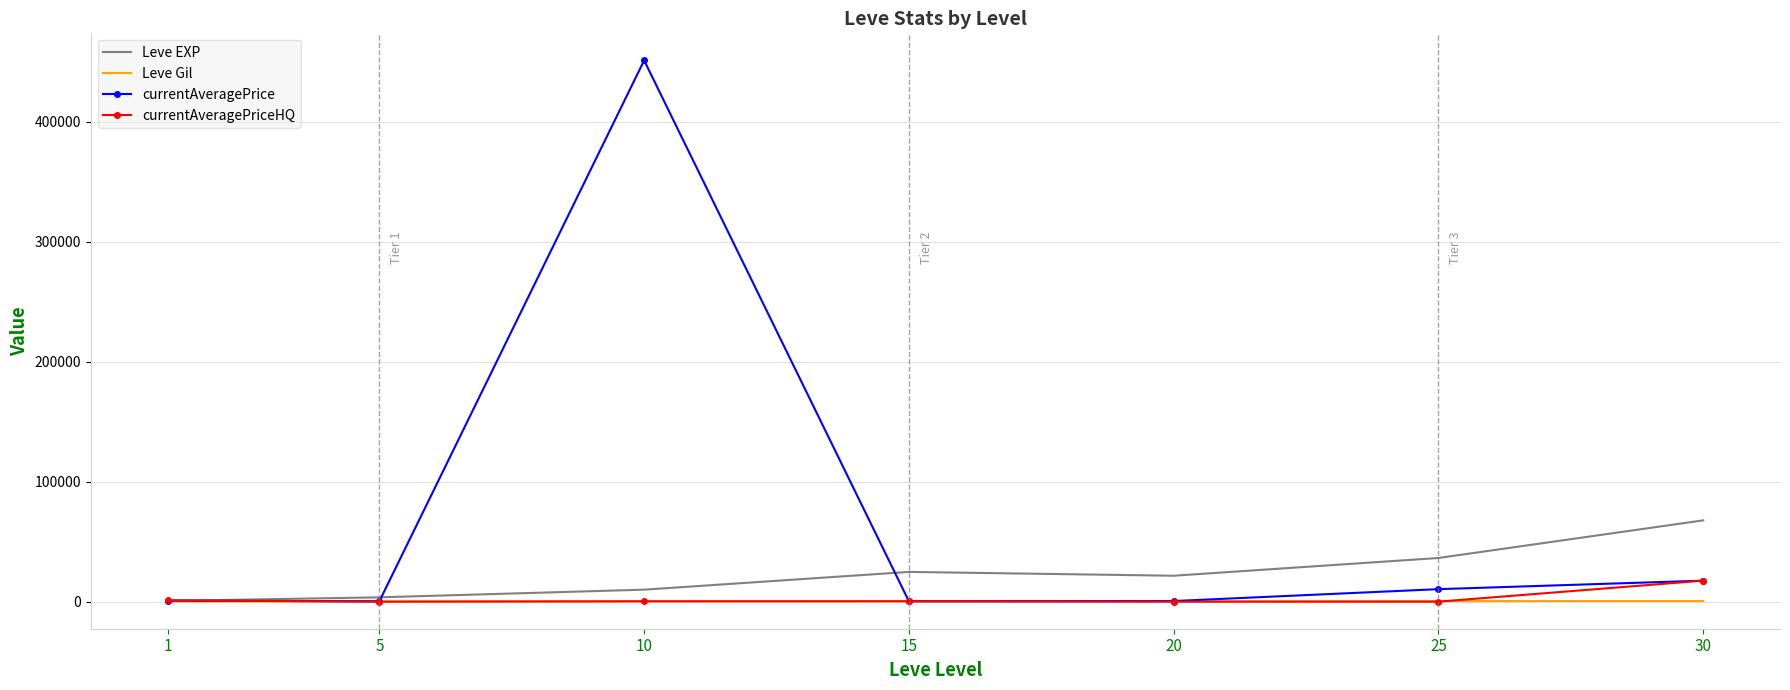

Which series has the largest range (max minus min)?

currentAveragePrice